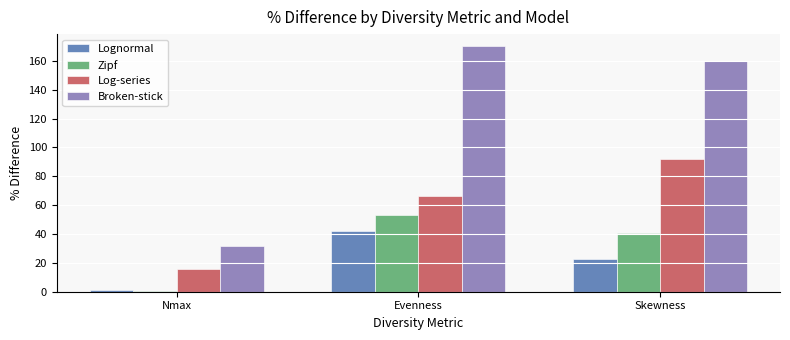

Reading left to right, what are all the values shown in this chart?

Lognormal: Nmax=1.5	Evenness=42.0	Skewness=23.0
Zipf: Nmax=0.3	Evenness=53.0	Skewness=41.0
Log-series: Nmax=16.0	Evenness=66.0	Skewness=92.0
Broken-stick: Nmax=32.0	Evenness=170.0	Skewness=160.0